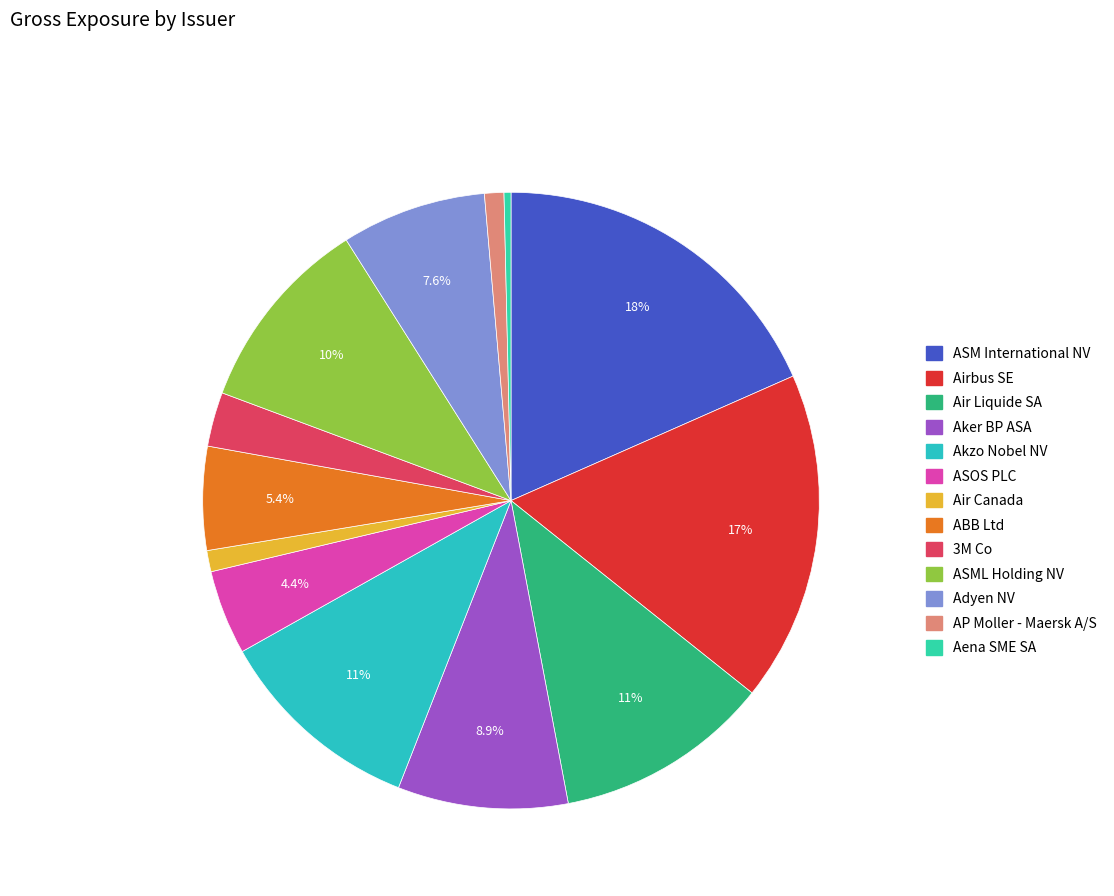

The Air Canada slice represents 1% of the pie. True or false?

True